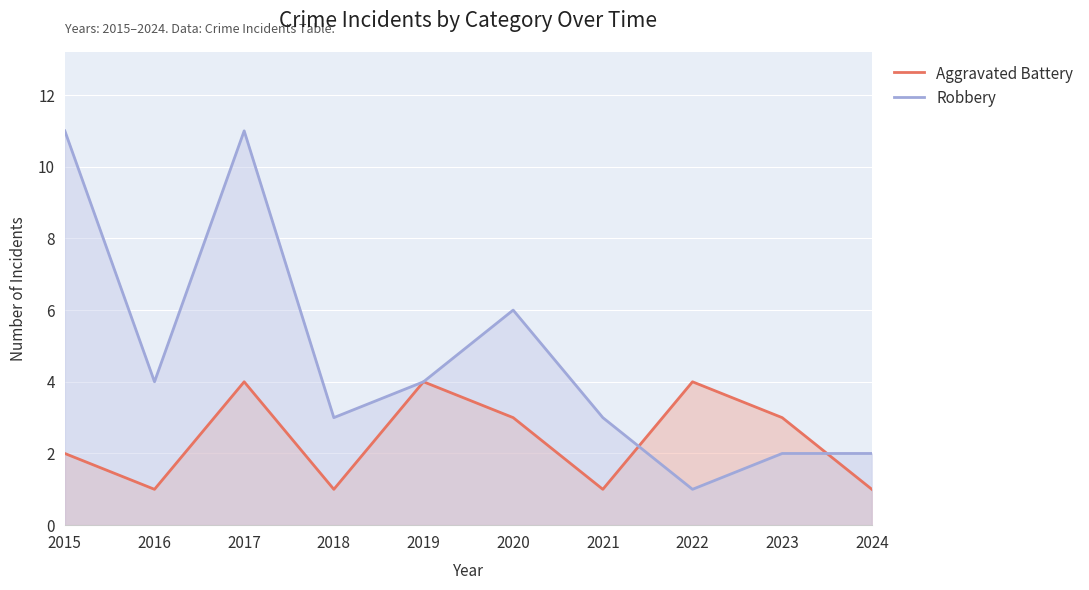

List the series in order of their overall mean, lowest first.

Aggravated Battery, Robbery